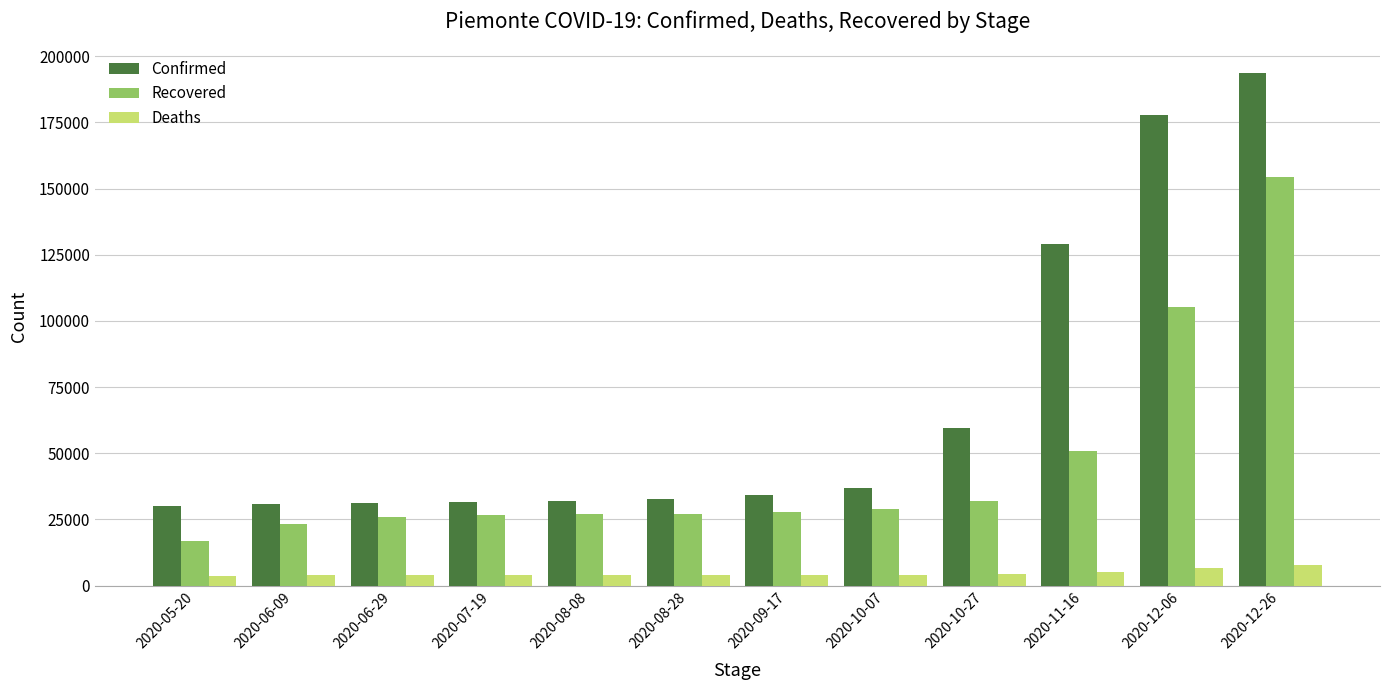

What is the average value of the Confirmed series?

68268